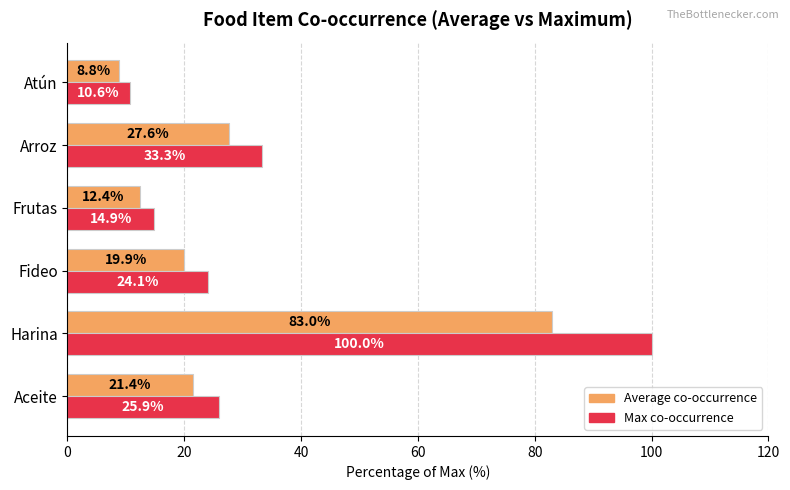

Rank the categories by Average co-occurrence value from highest to lowest.

Harina, Arroz, Aceite, Fideo, Frutas, Atún